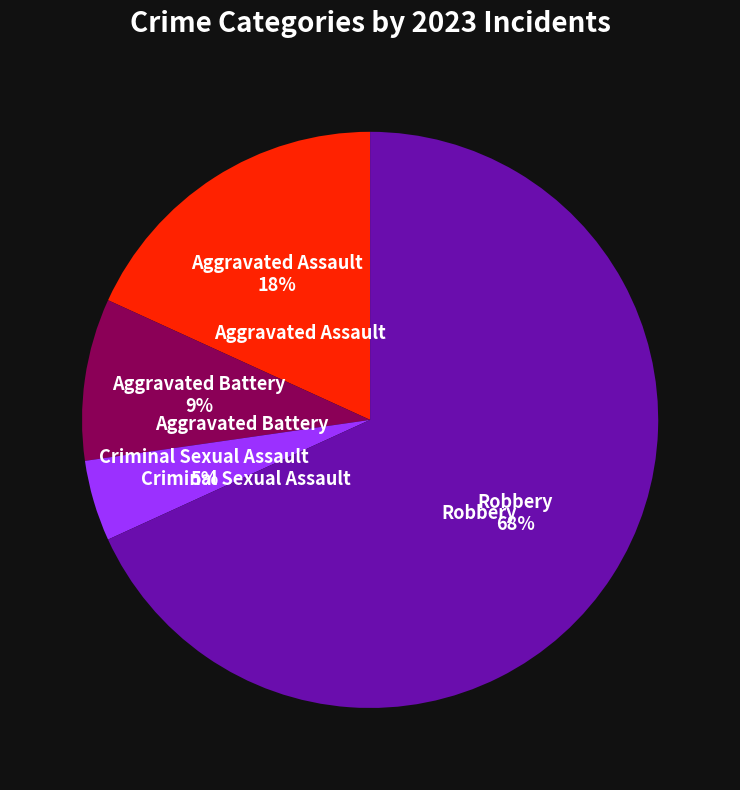

To the nearest percent, what percentage of the pie is Criminal Sexual Assault?

5%